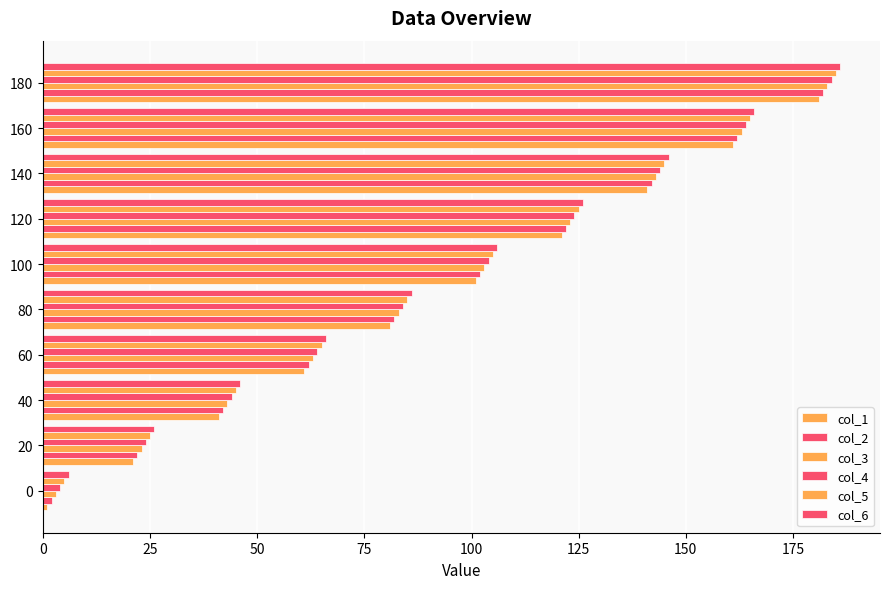

What position from the left is 50?

3